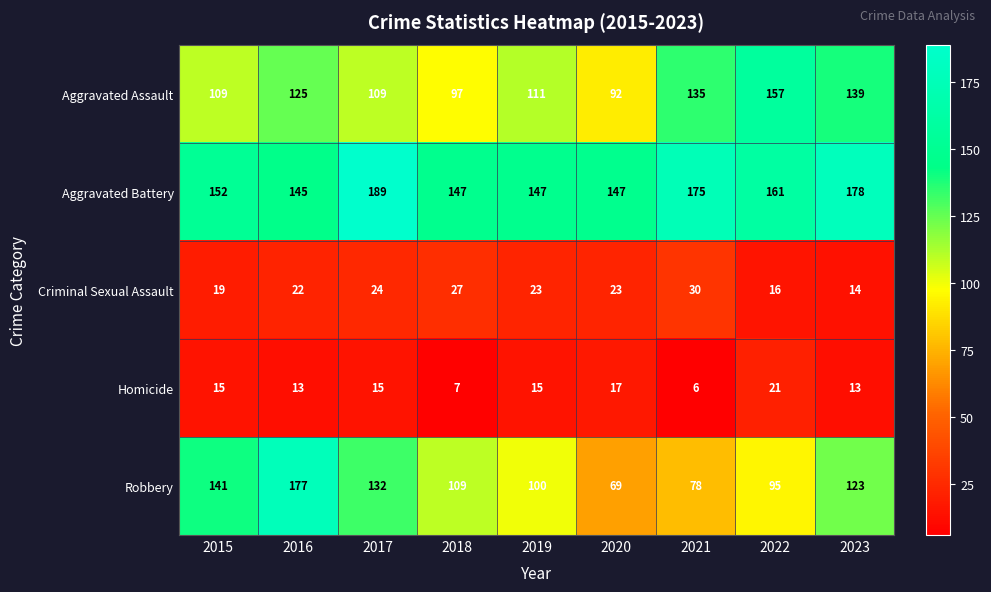

What is the average value of the Aggravated Assault series?

119